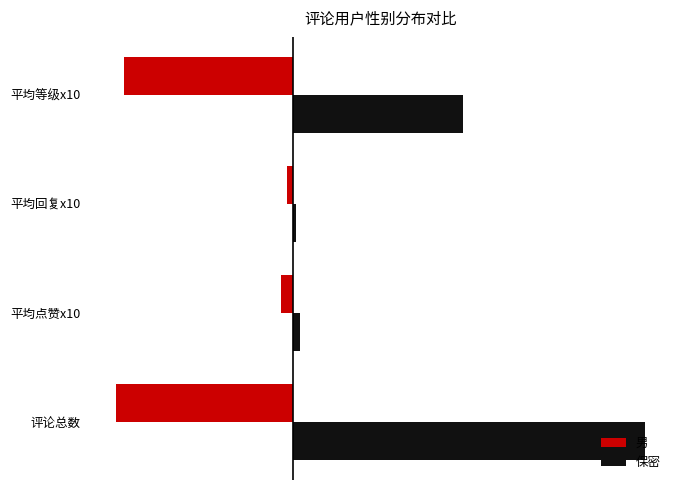

The value of 男 at 平均等级x10 is -52.7. True or false?

True